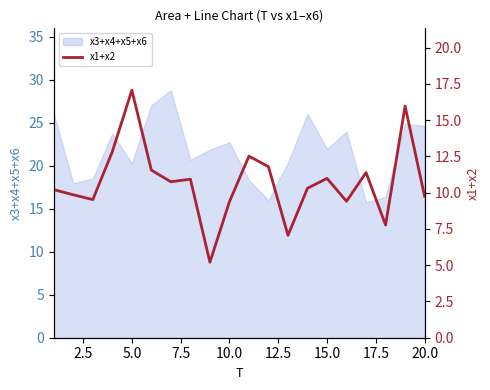

Does the chart display data point markers on the line(s)?

No